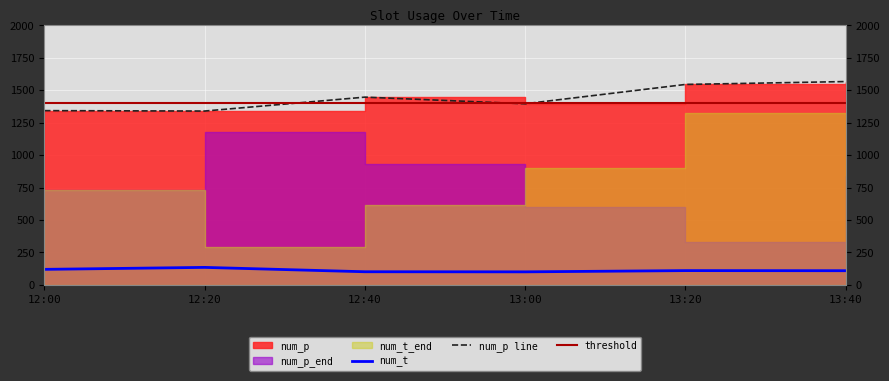

What is the maximum value for num_t?

135.2